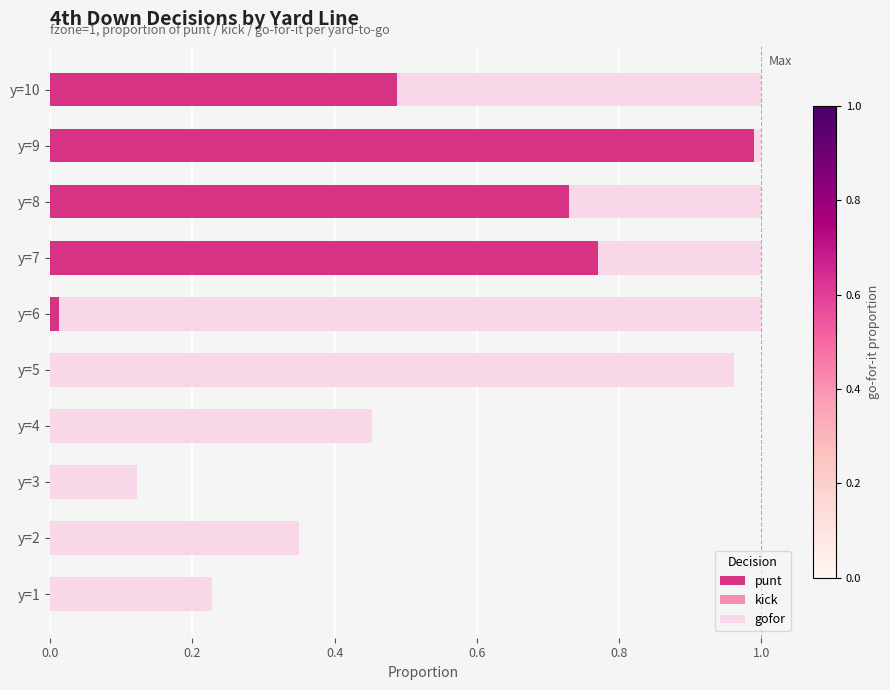

Is it true that punt equals 0.0 at y=2?

True